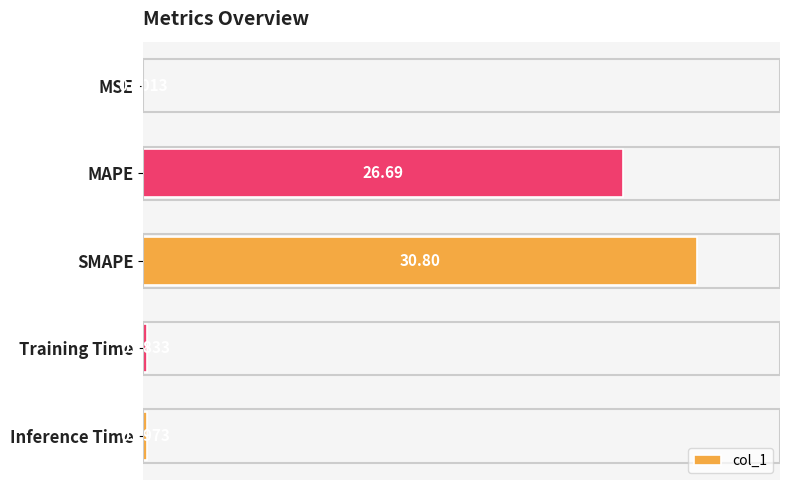

At which category does the chart reach its peak across all series?

SMAPE